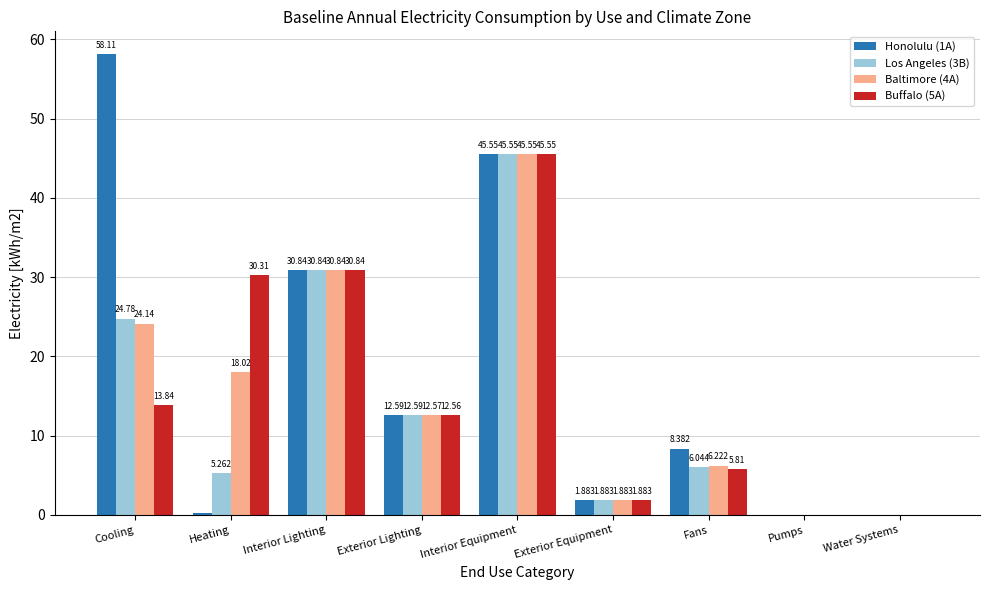

At which category does the chart reach its peak across all series?

Cooling